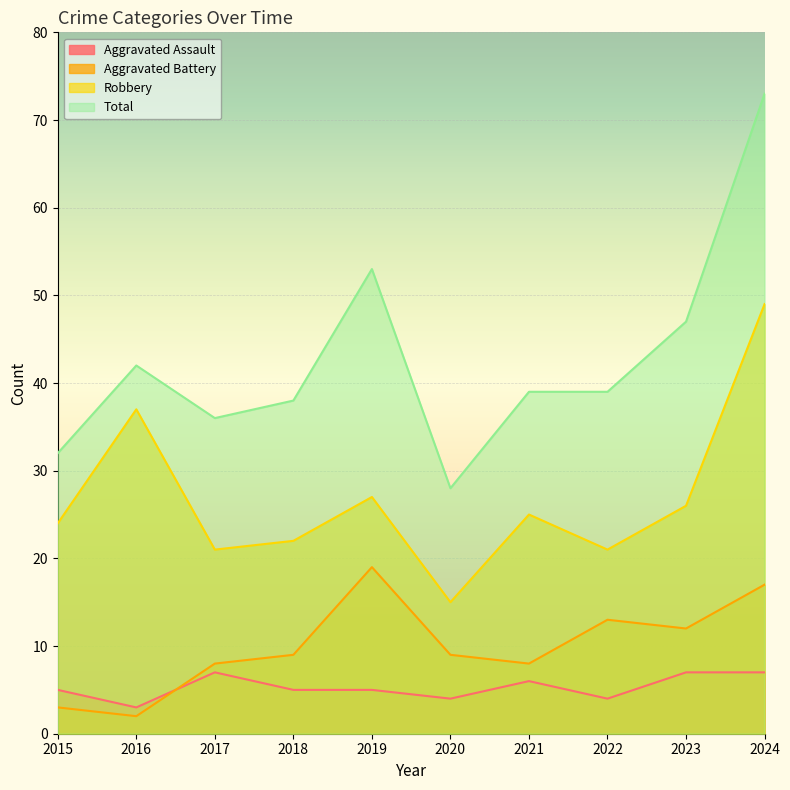

How many data points in Aggravated Assault are above 5?

4